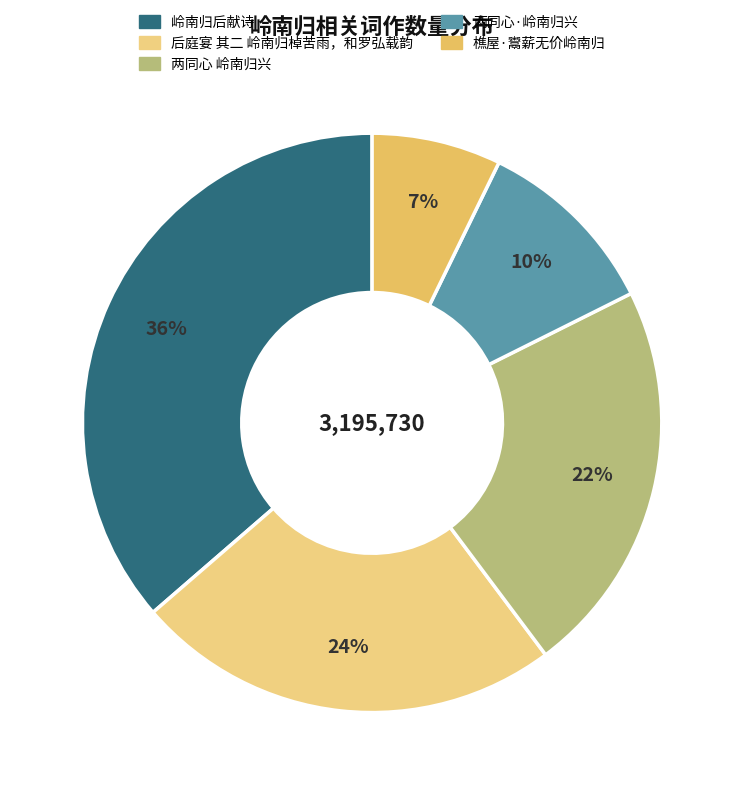

Which slice is the smallest?

樵屋·鬻薪无价岭南归